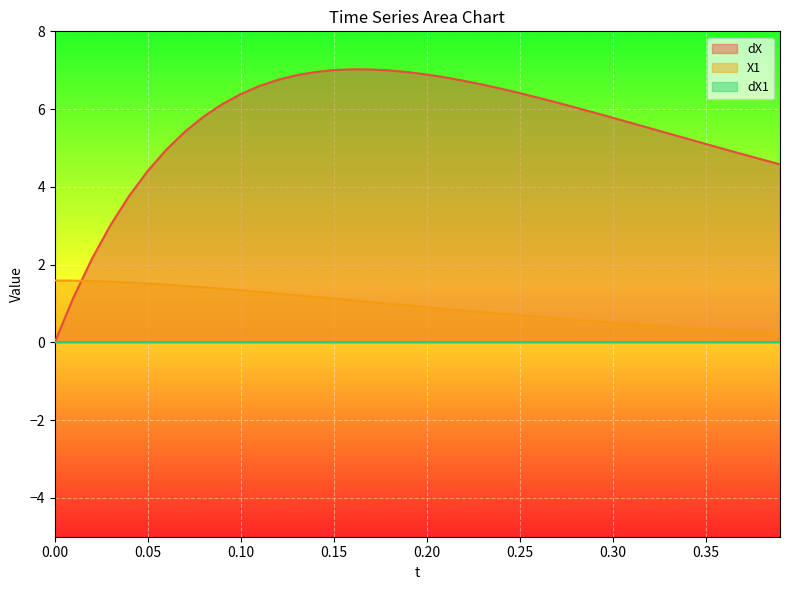

What is the difference between the maximum and minimum values in the dX series?

7.0